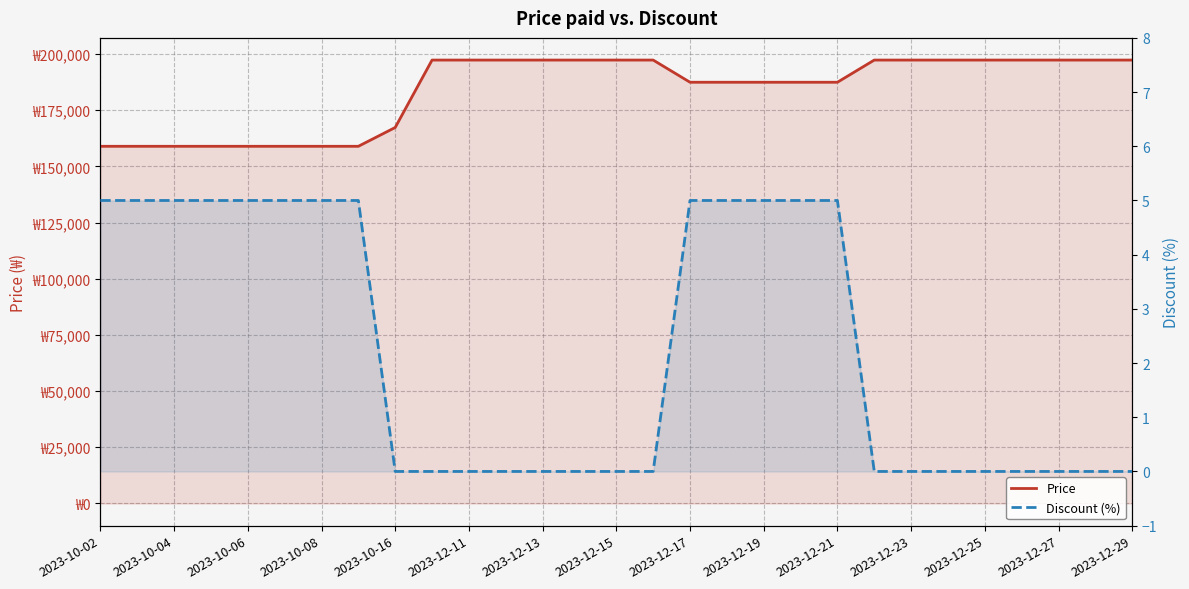

Which series has the largest total across all categories?

Price